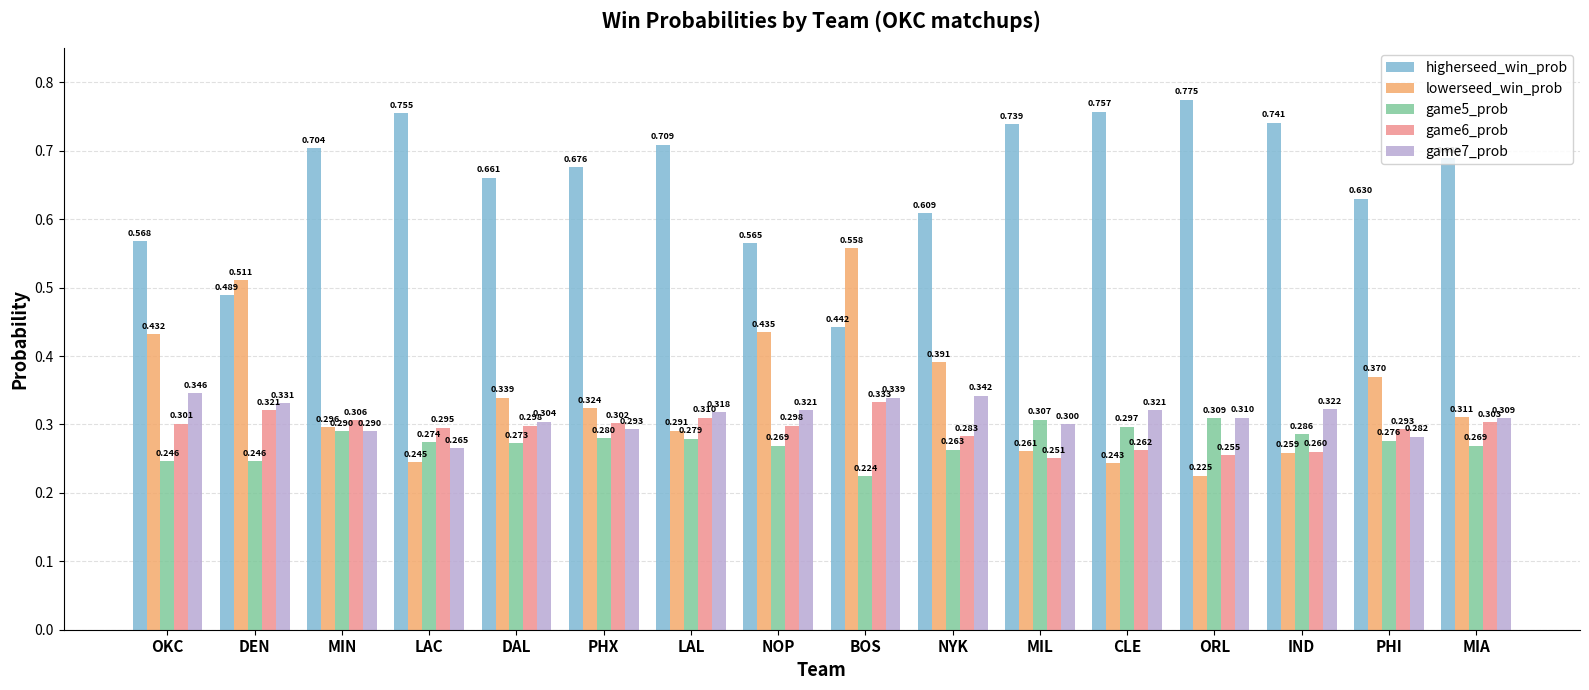

What is the label of the 11th bar from the left?

MIL